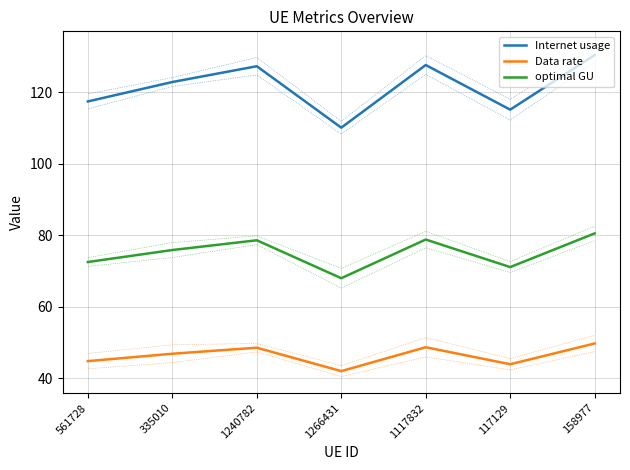

At 117129, list the series in order from largest to smallest.

Internet usage, optimal GU, Data rate